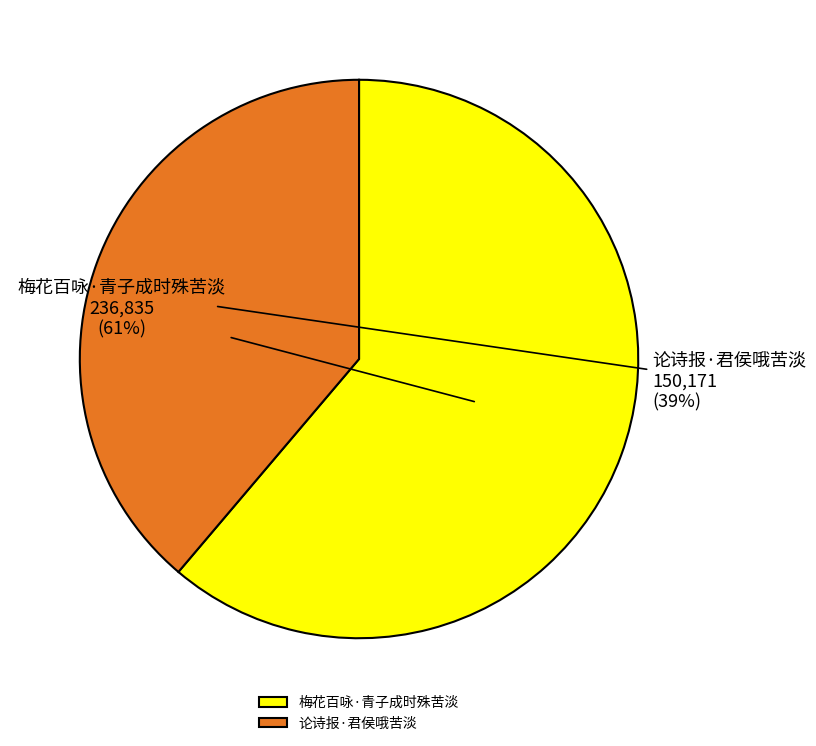

How many slices are in this pie chart?

2